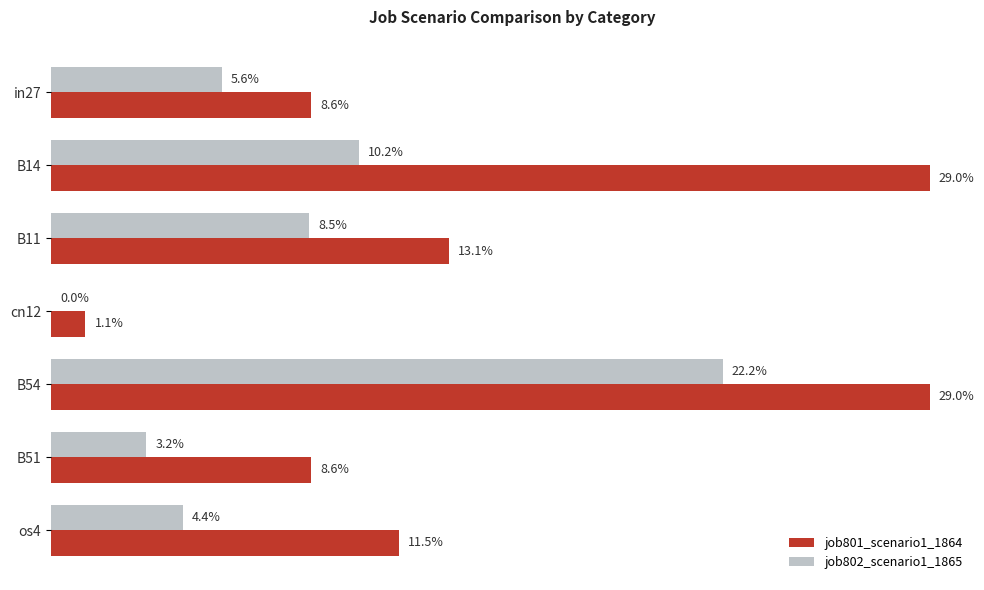

What is the average value of the job802_scenario1_1865 series?

0.1